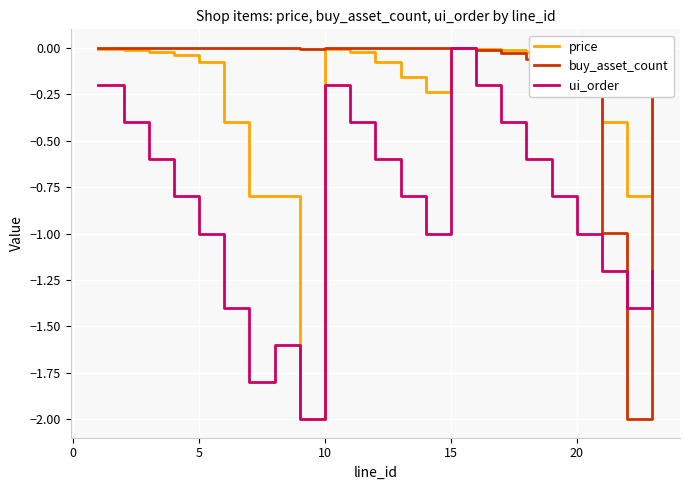

Which series has the largest total across all categories?

buy_asset_count